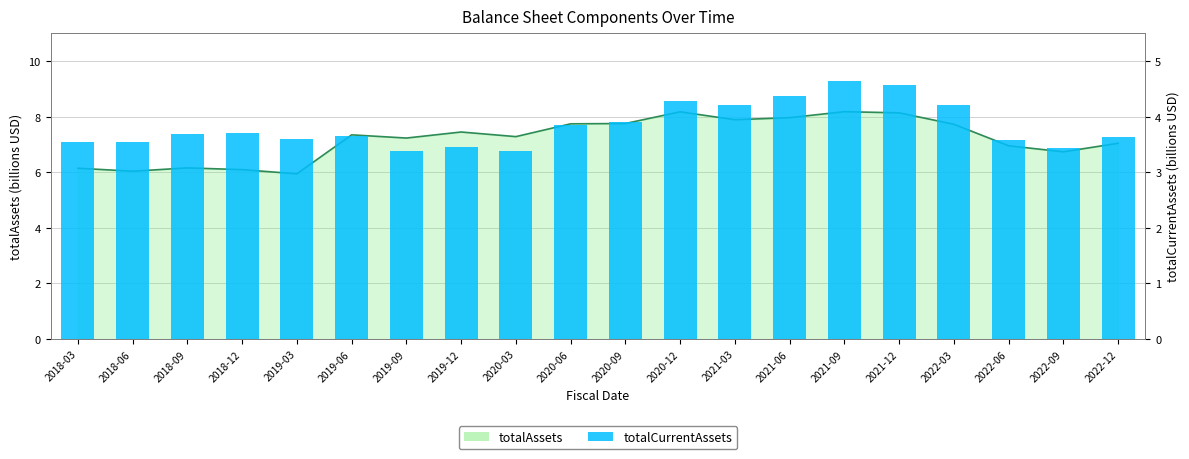

Reading right to left, extract all data points from this chart.

2022-12=3.6	2022-09=3.4	2022-06=3.6	2022-03=4.2	2021-12=4.6	2021-09=4.6	2021-06=4.4	2021-03=4.2	2020-12=4.3	2020-09=3.9	2020-06=3.9	2020-03=3.4	2019-12=3.4	2019-09=3.4	2019-06=3.7	2019-03=3.6	2018-12=3.7	2018-09=3.7	2018-06=3.6	2018-03=3.5